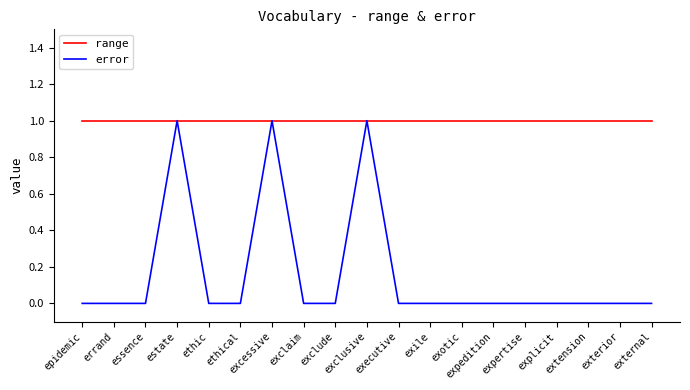

Rank the series by their average value, from highest to lowest.

range, error